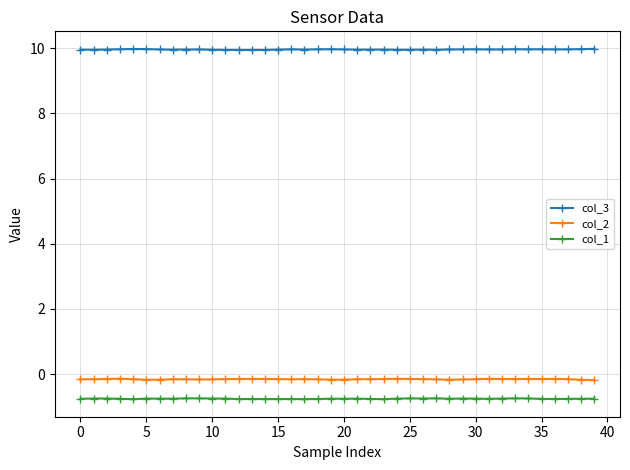

What is the greatest value displayed?

10.0